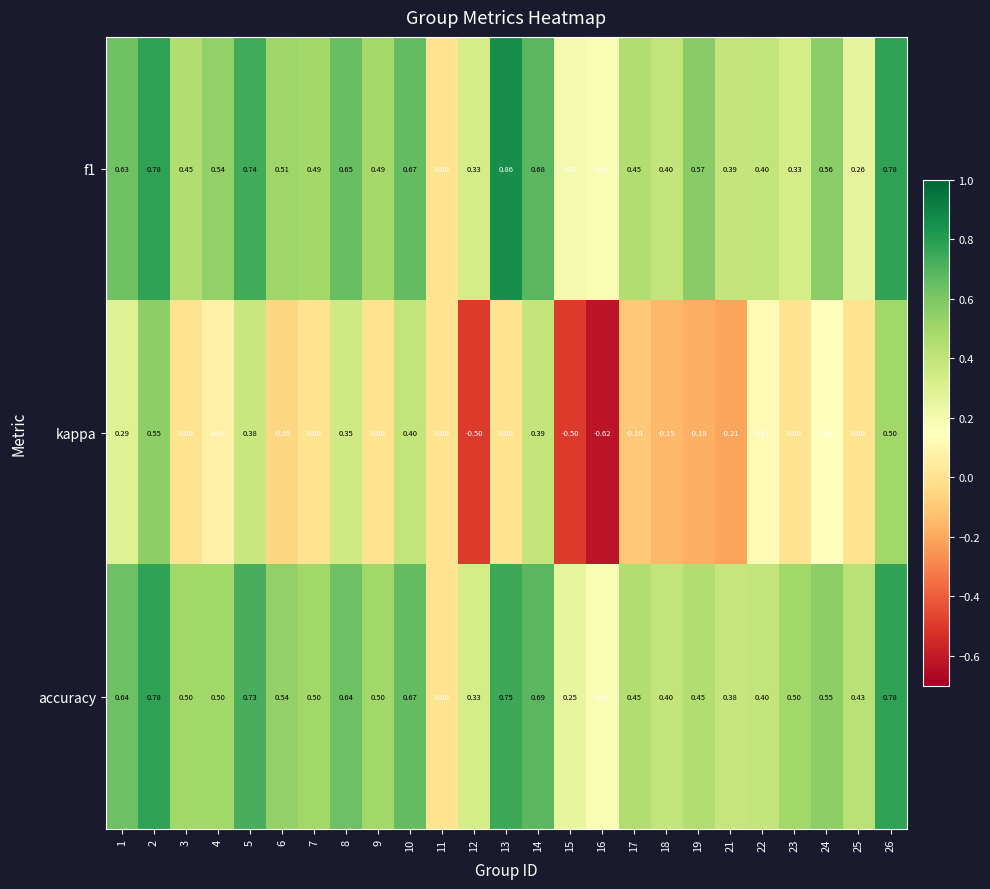

Which series has the widest spread of values?

kappa